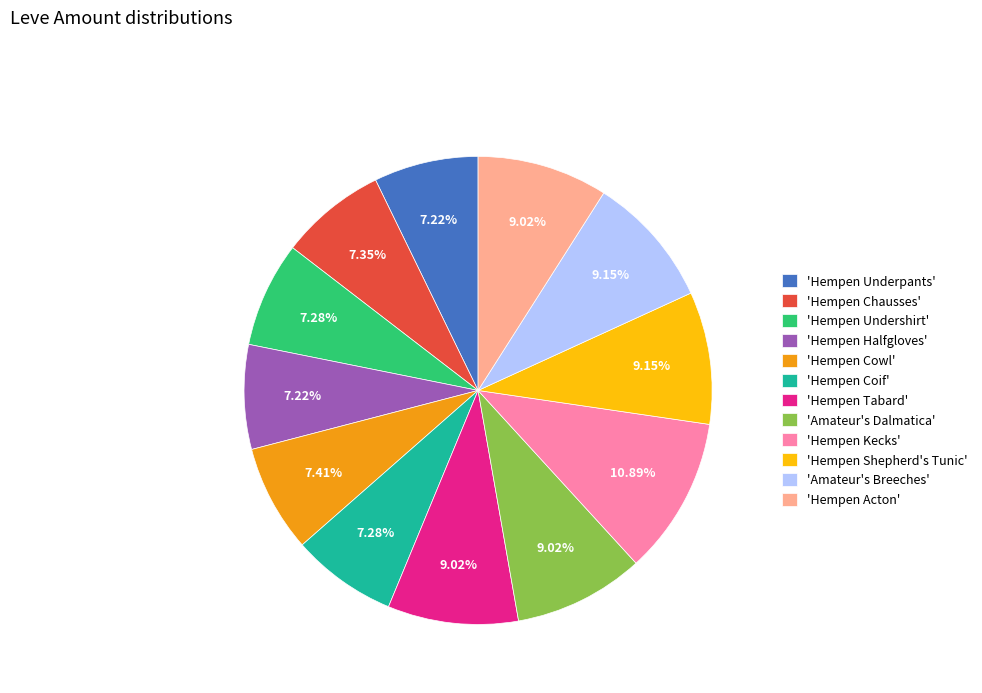

To the nearest percent, what is the average slice percentage?

8%